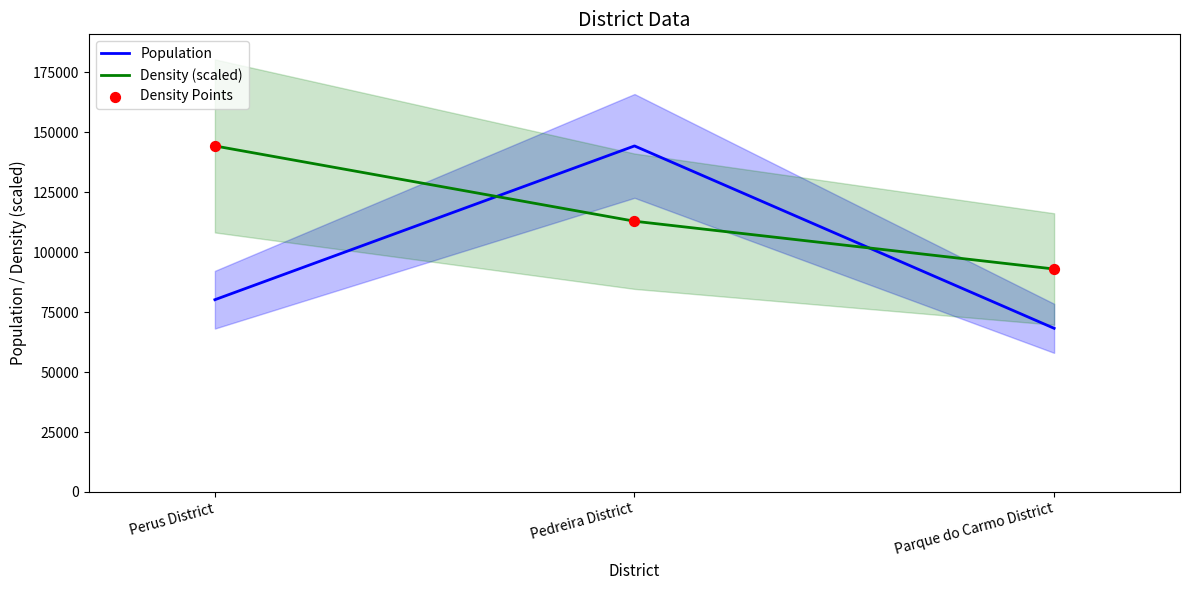

Which series has the largest total across all categories?

Density (scaled)